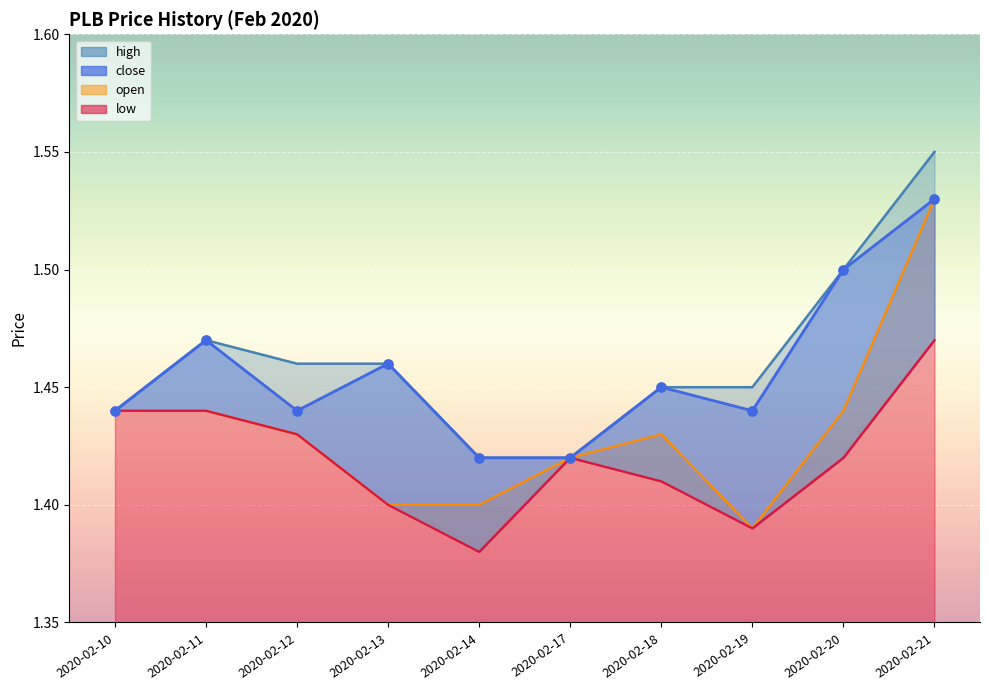

What are all the series names shown in the legend?

open, high, low, close